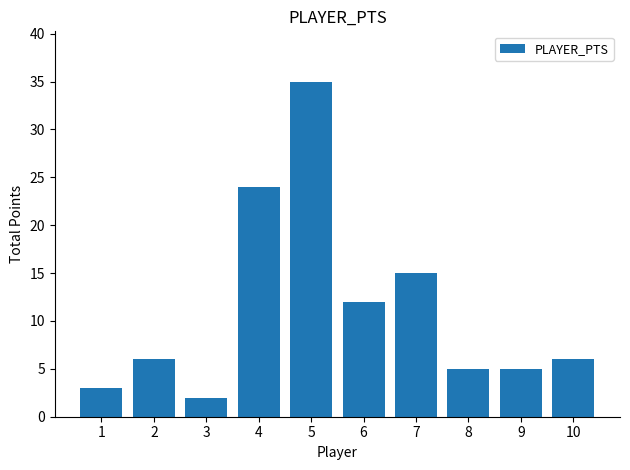

What is the difference between the maximum and minimum values?

33